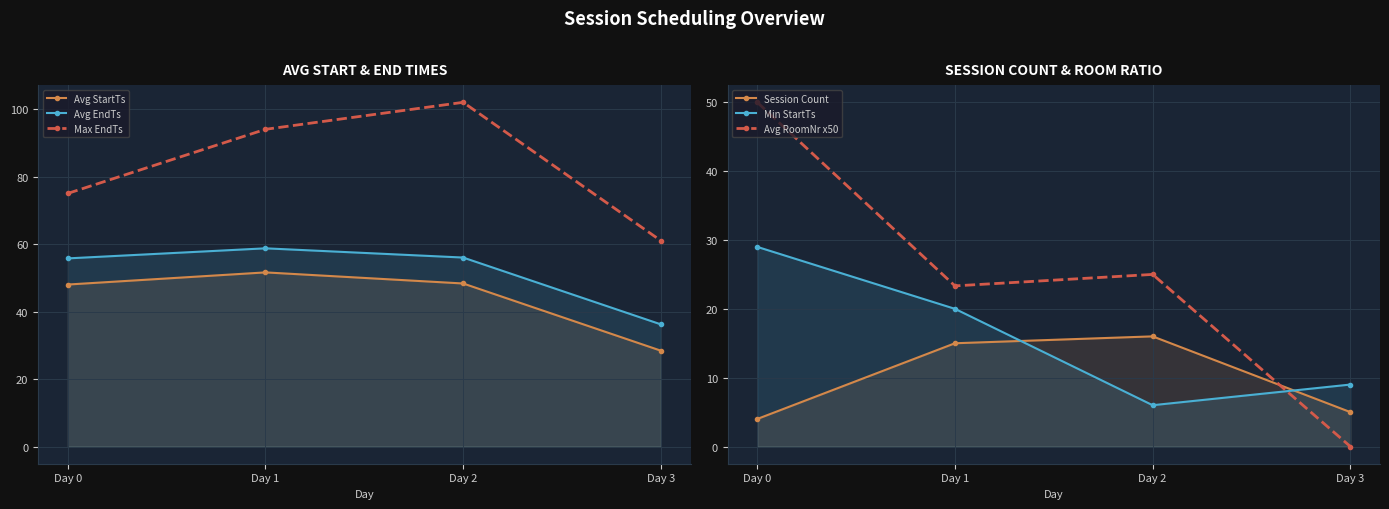

Reading left to right, list all the values displayed in this chart.

Avg StartTs: Day 0=48.0	Day 1=51.6	Day 2=48.3	Day 3=28.4
Avg EndTs: Day 0=55.8	Day 1=58.7	Day 2=56.0	Day 3=36.2
Max EndTs: Day 0=75.0	Day 1=94.0	Day 2=102.0	Day 3=61.0
Session Count: Day 0=4.0	Day 1=15.0	Day 2=16.0	Day 3=5.0
Min StartTs: Day 0=29.0	Day 1=20.0	Day 2=6.0	Day 3=9.0
Avg RoomNr x50: Day 0=50.0	Day 1=23.3	Day 2=25.0	Day 3=0.0